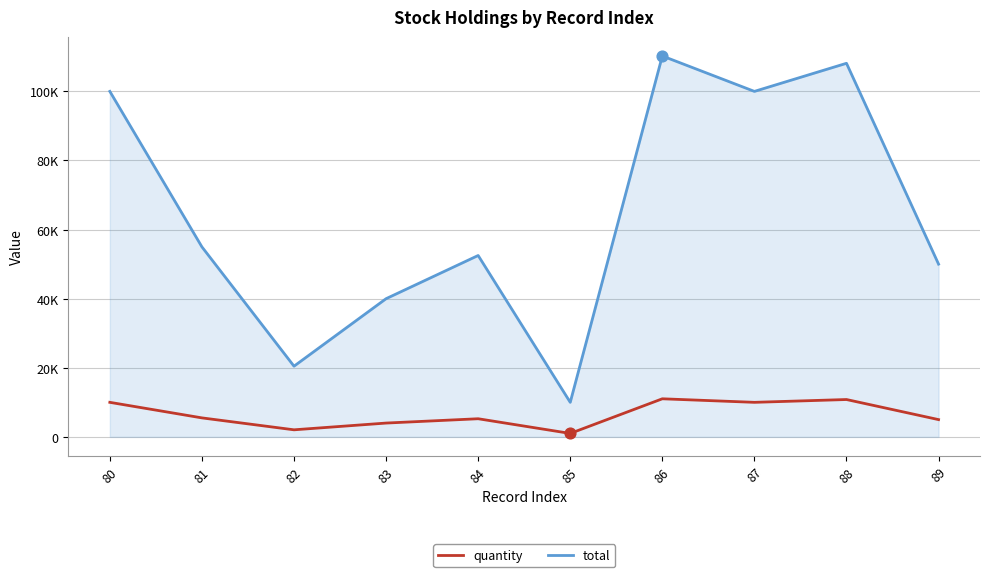

Is the value of quantity at 88 greater than the value of total at 83?

No